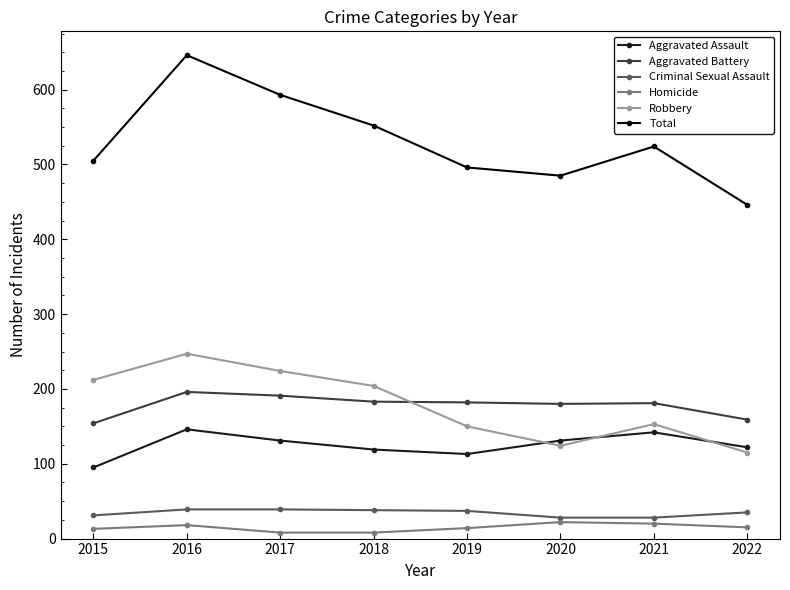

What are all the series names shown in the legend?

Aggravated Assault, Aggravated Battery, Criminal Sexual Assault, Homicide, Robbery, Total